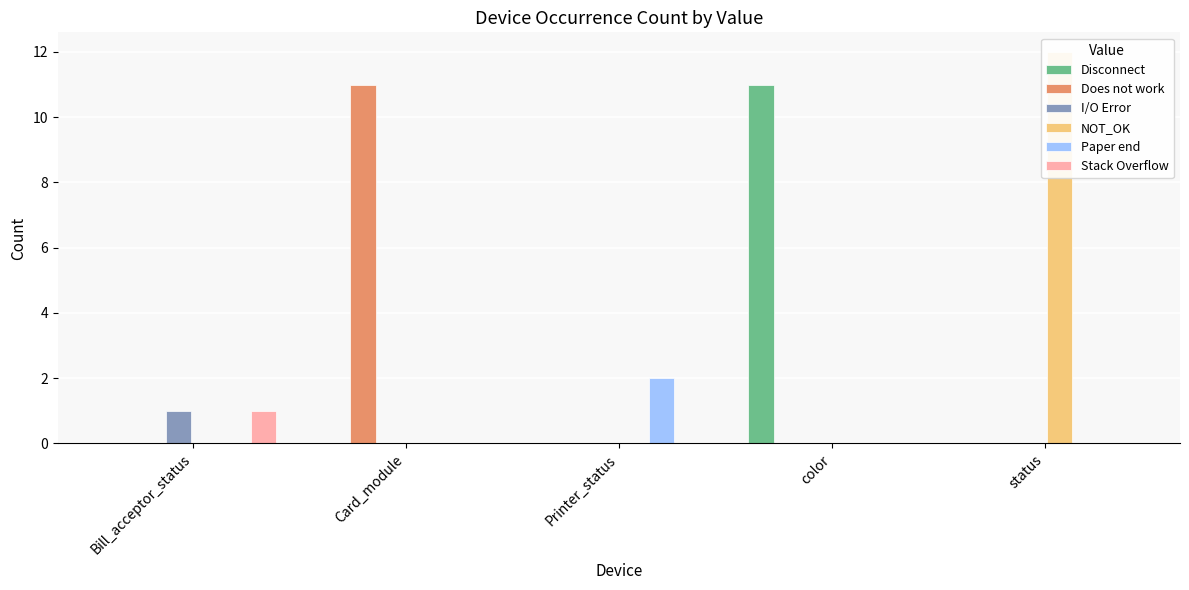

What are all the series names shown in the legend?

Disconnect, Does not work, I/O Error, NOT_OK, Paper end, Stack Overflow